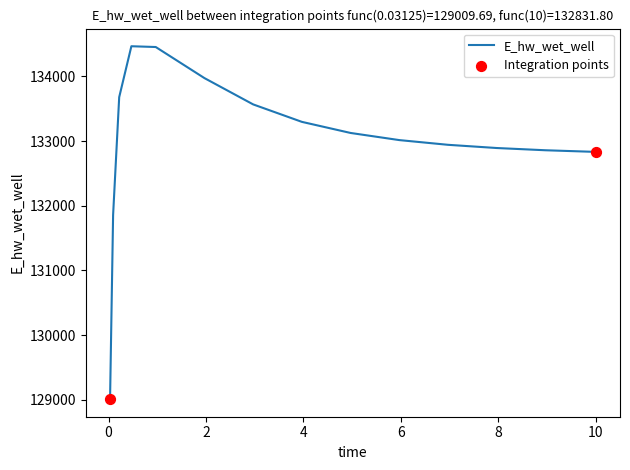

What is the difference between the maximum and minimum values?

5455.5